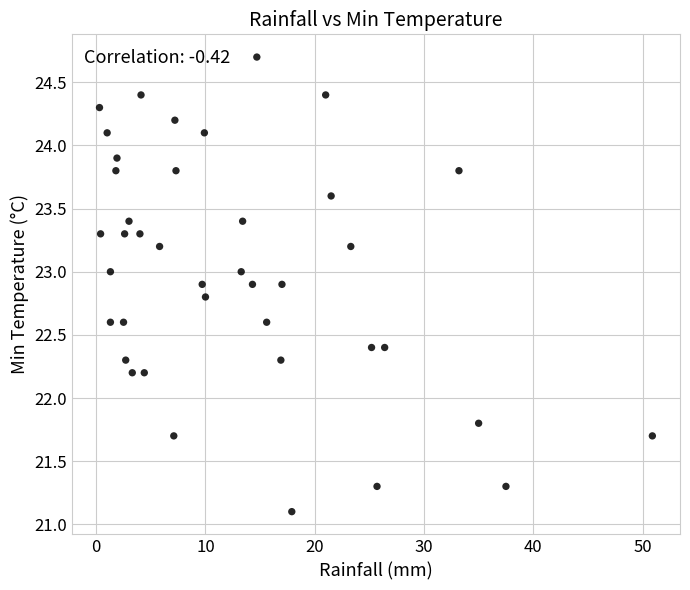

What is the range of X values (max minus min)?

50.6